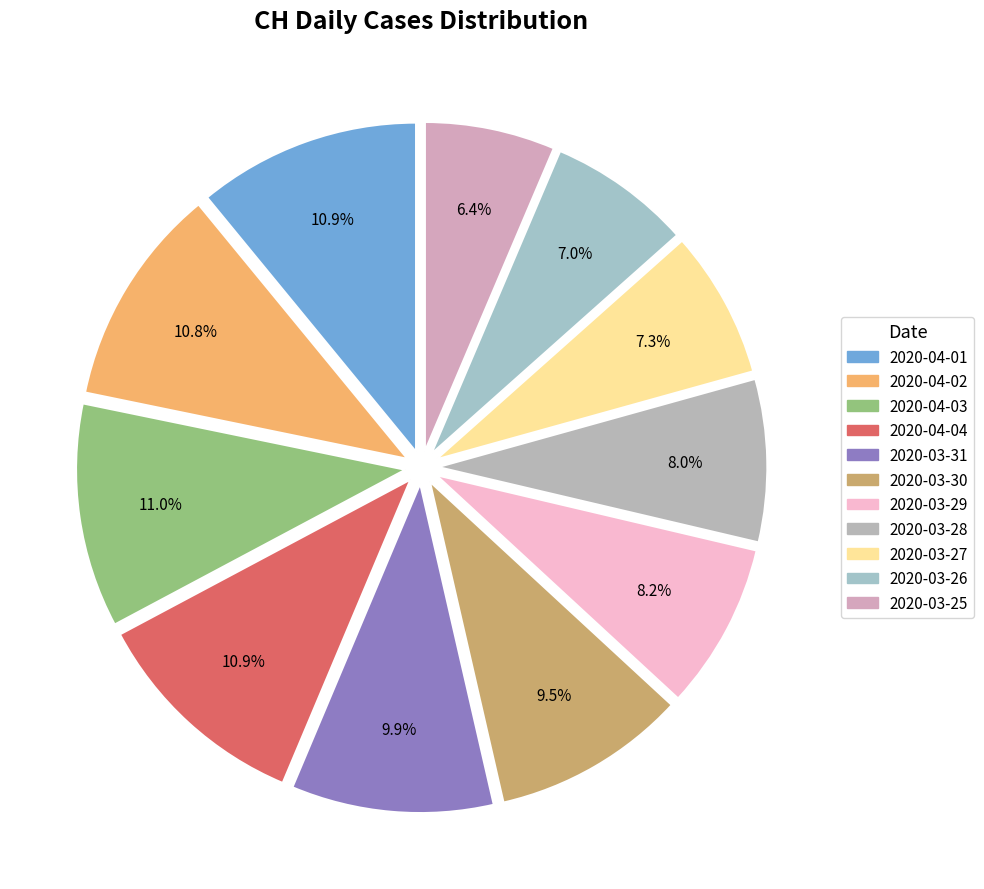

What percentage is the 2020-04-03 slice, to the nearest percent?

11%